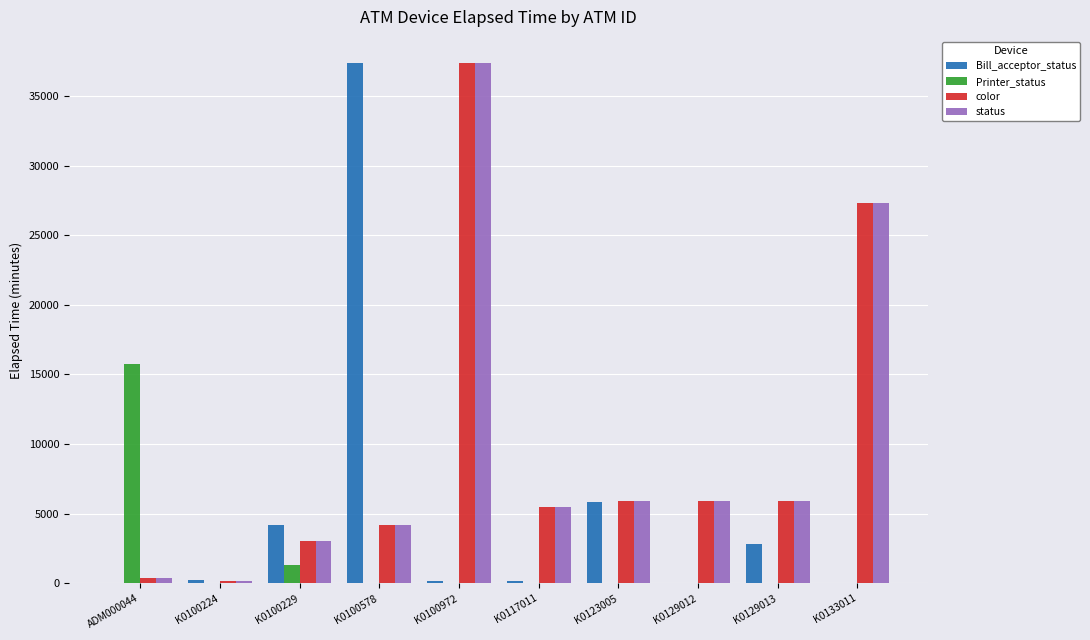

Which series changed the most between ADM000044 and K0100229?

Printer_status